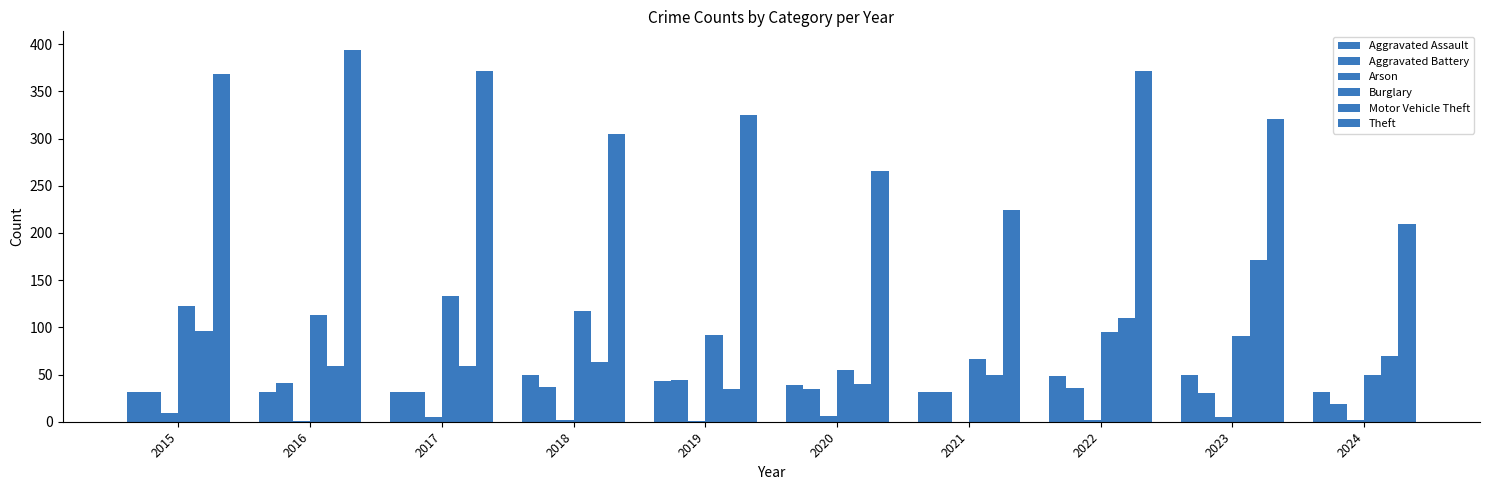

Which series has the widest spread of values?

Theft